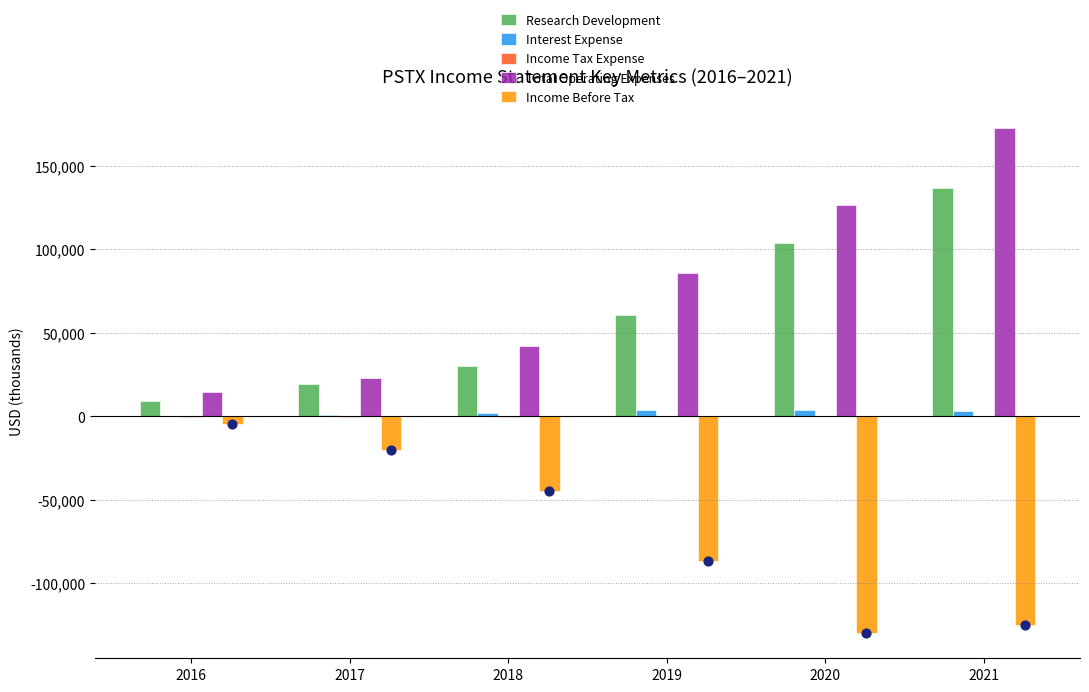

Which series reaches the minimum Y coordinate?

Interest Expense